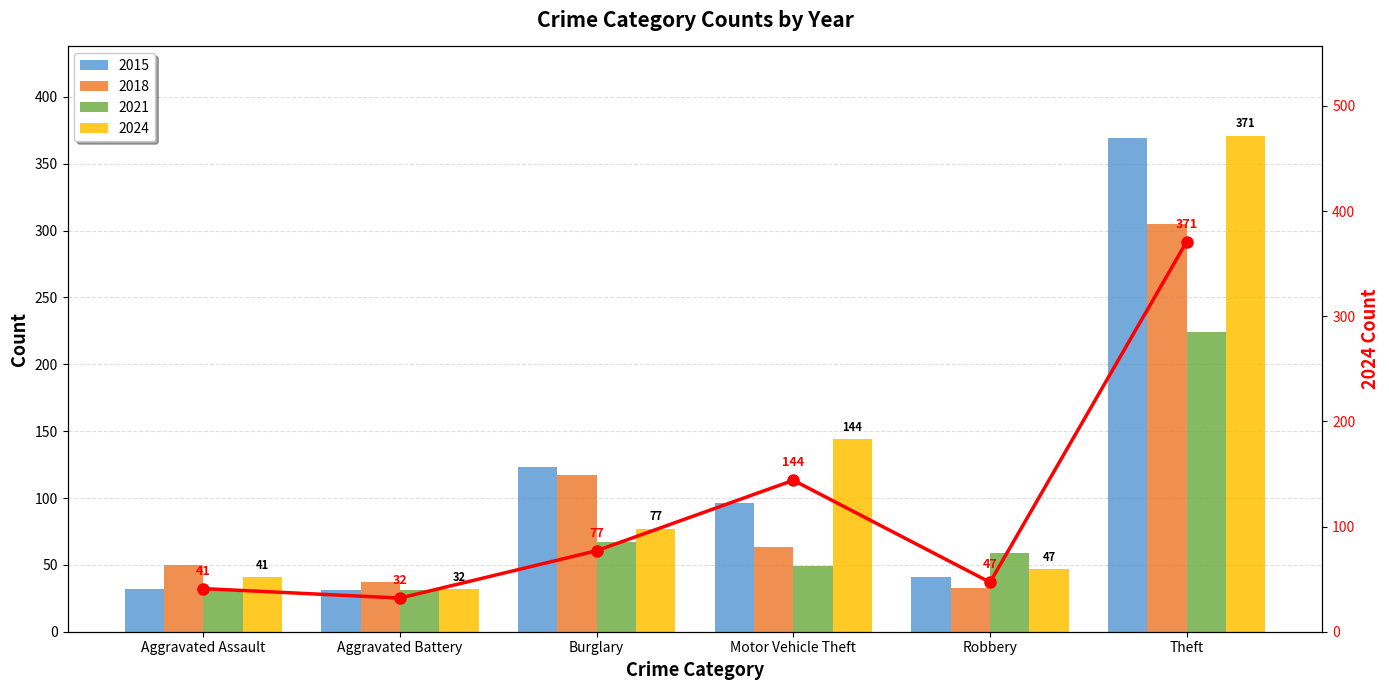

List the labels in order of value, smallest first.

Aggravated Battery, Aggravated Assault, Robbery, Burglary, Motor Vehicle Theft, Theft